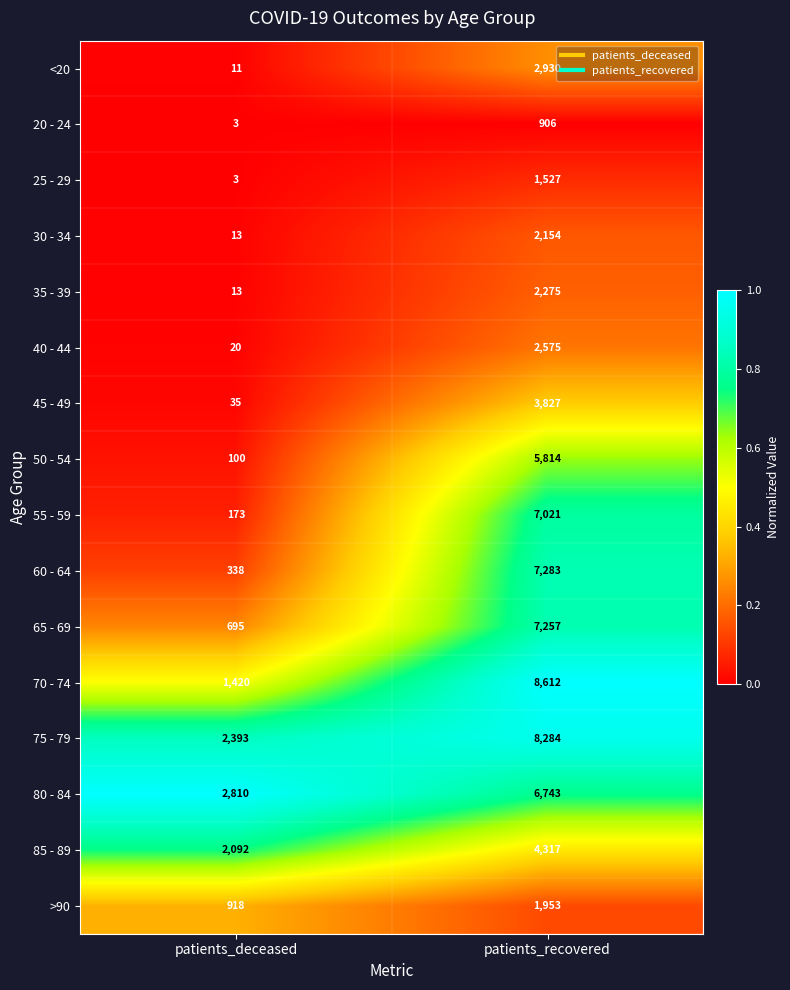

What is the difference between the highest and lowest values at patients_deceased?

2807